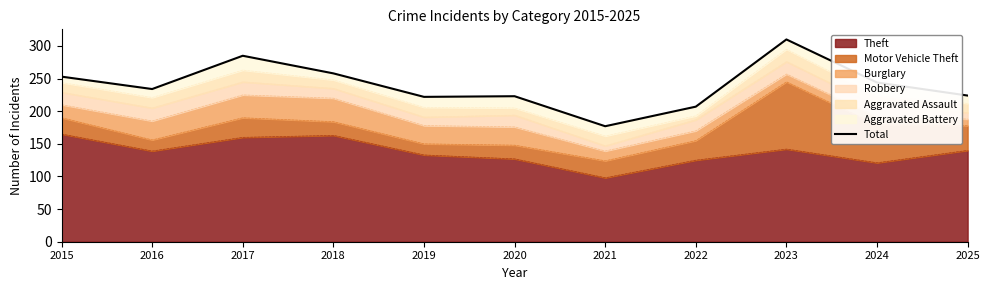

List the labels in order of value, smallest first.

2021, 2022, 2019, 2020, 2025, 2016, 2024, 2015, 2018, 2017, 2023